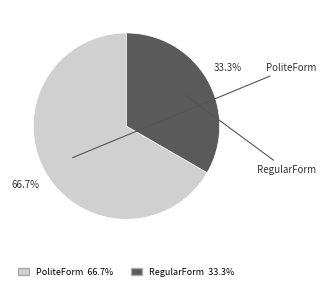

Which has a higher value, RegularForm or PoliteForm?

PoliteForm